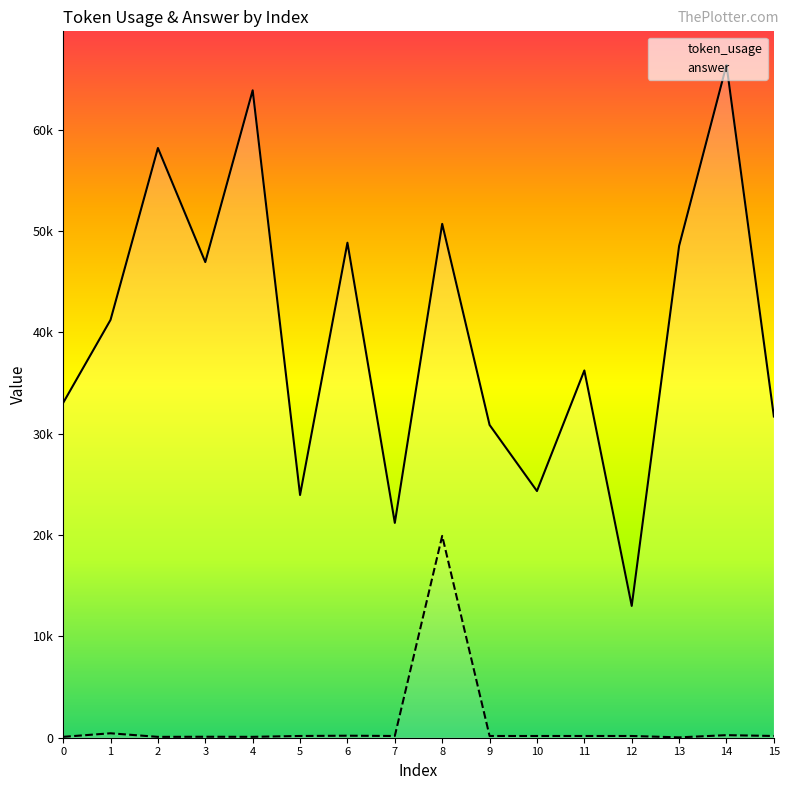

In token_usage, how many points are higher than both neighbors (excluding endpoints)?

6